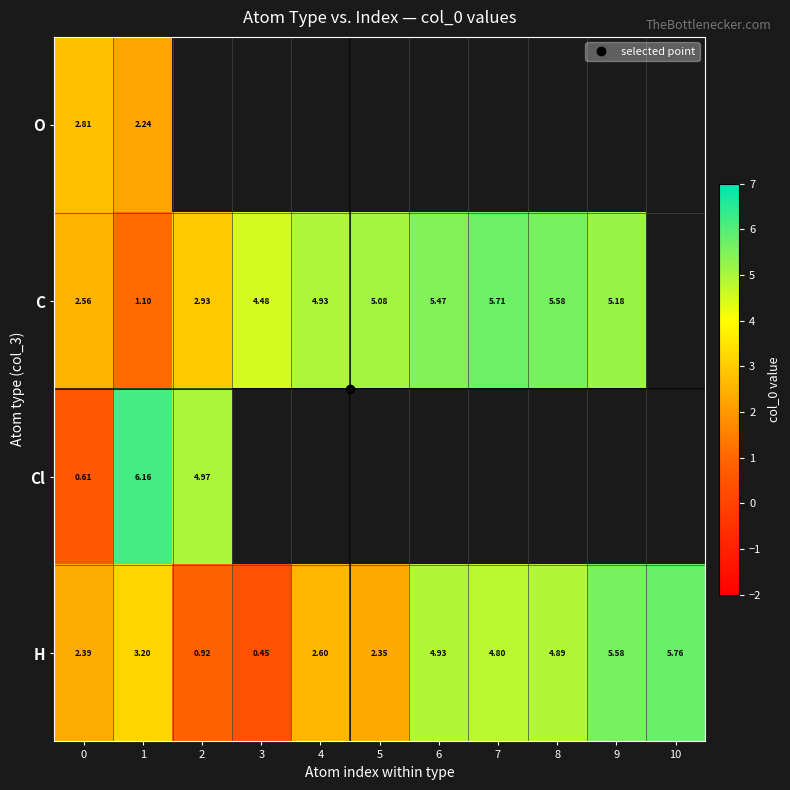

Which series has the widest spread of values?

Cl